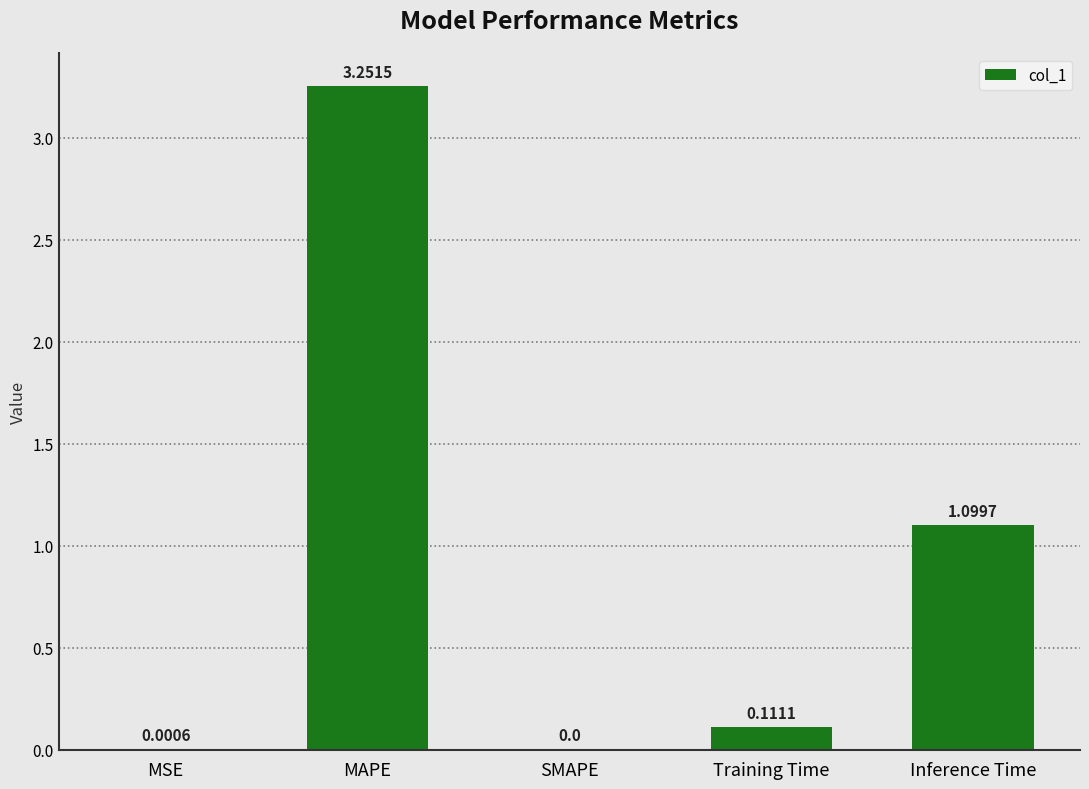

Where is the data nearest to the value 1?

Inference Time